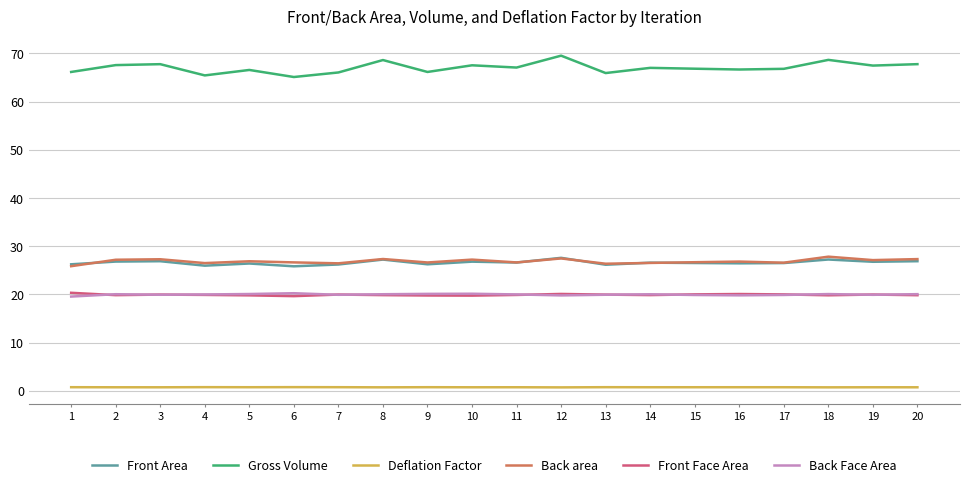

At which label does Gross Volume first exceed 67?

2